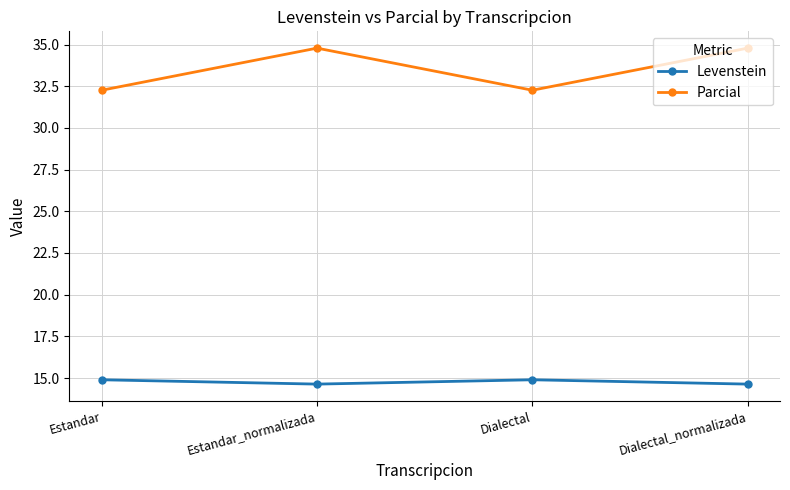

Where is the first local maximum for Levenstein?

Dialectal